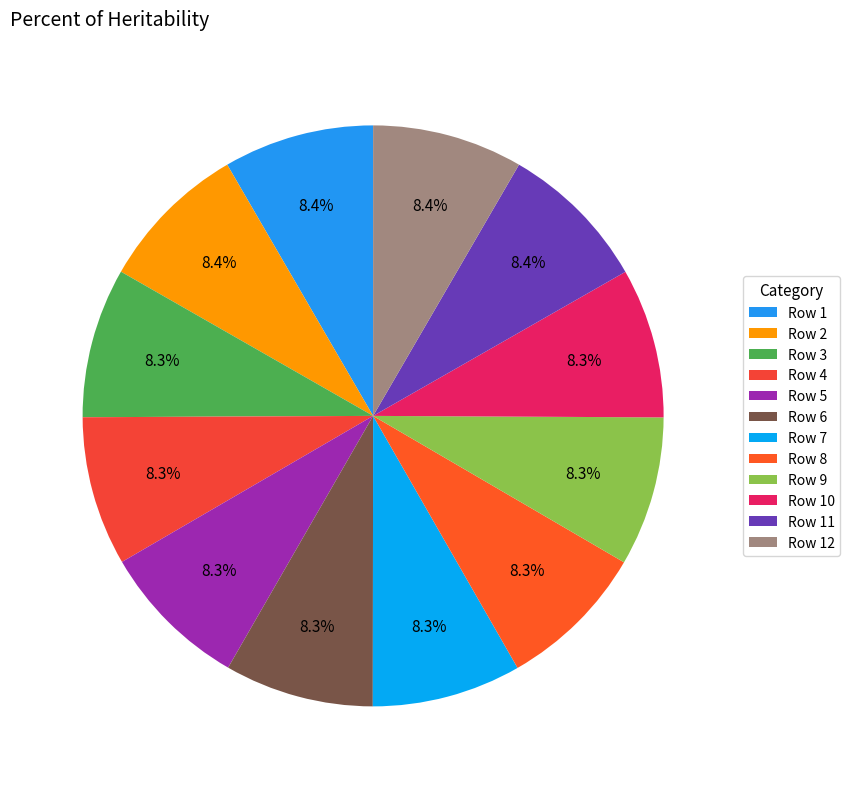

Count the number of slices in the pie.

12